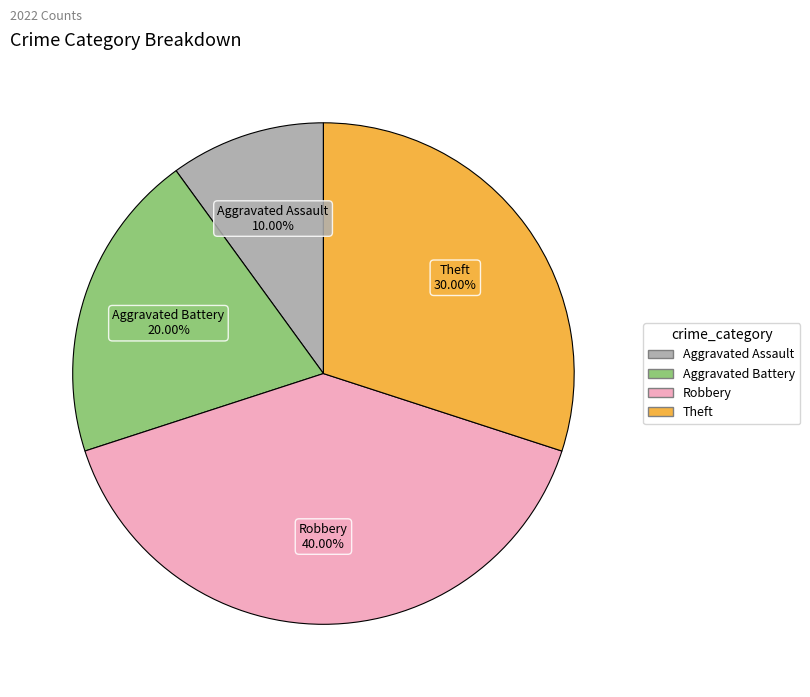

Between Robbery and Theft, which is larger?

Robbery